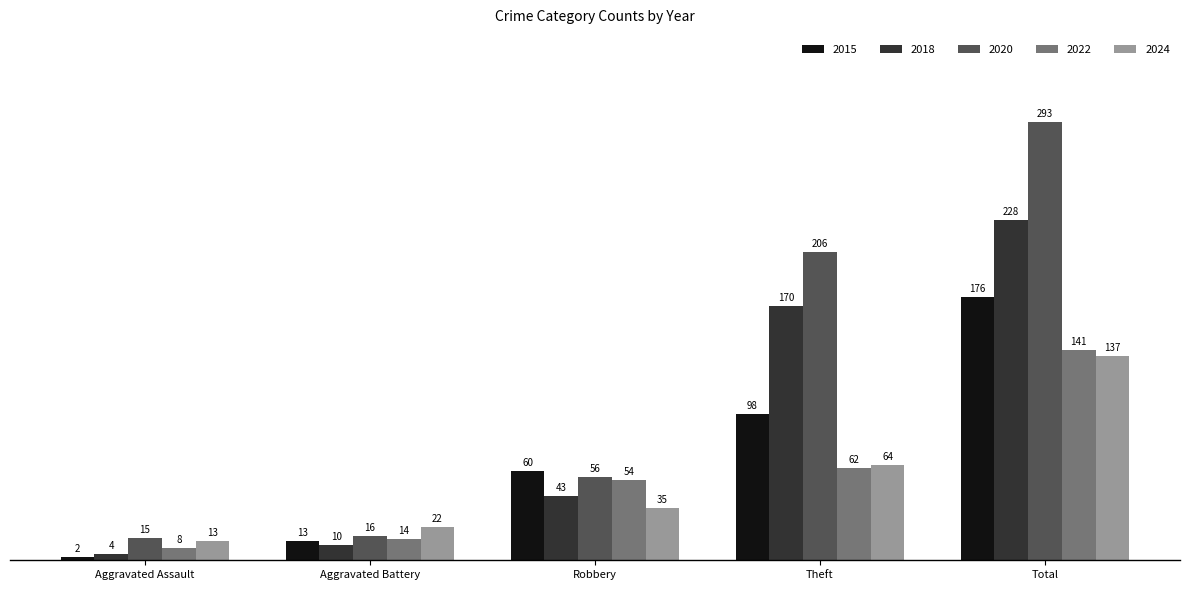

Is the value of 2022 at Aggravated Battery greater than the value of 2018 at Robbery?

No